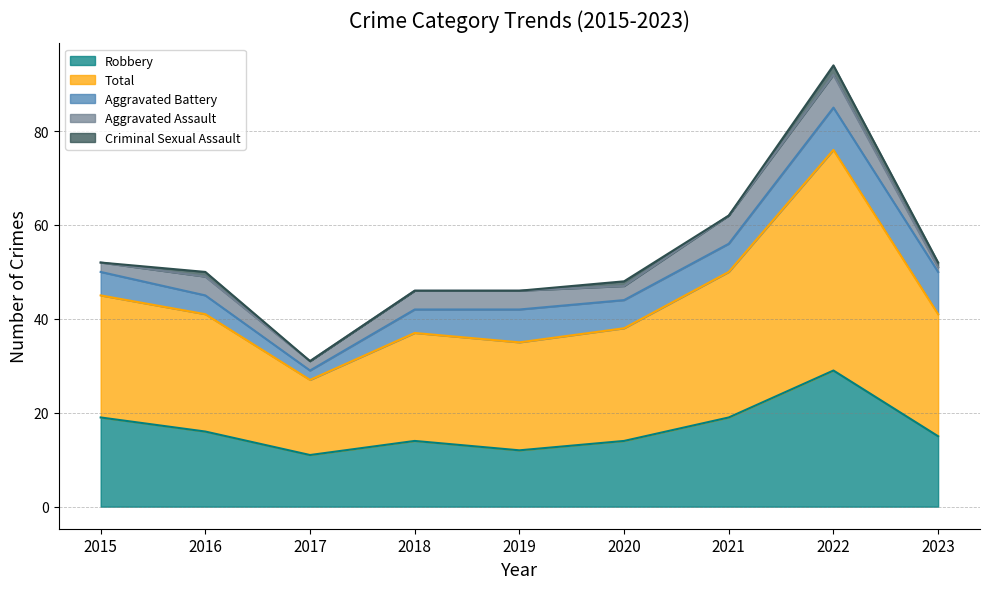

What is the sum of the Robbery values at 2015 and 2020?

33